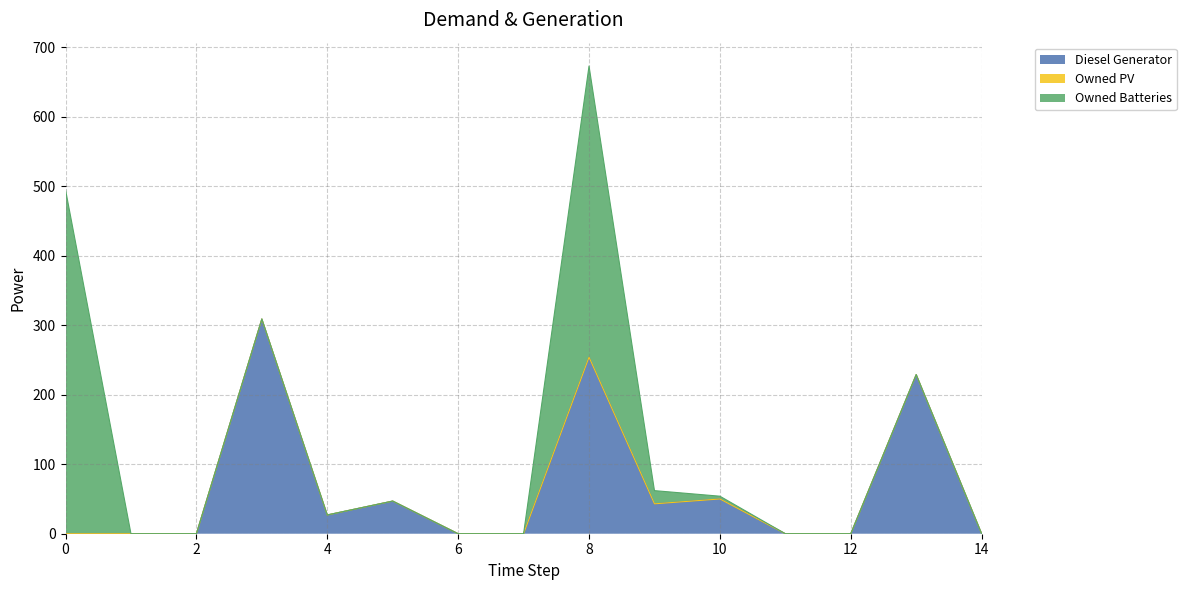

Which category has the lowest value in the Owned Batteries series?

1